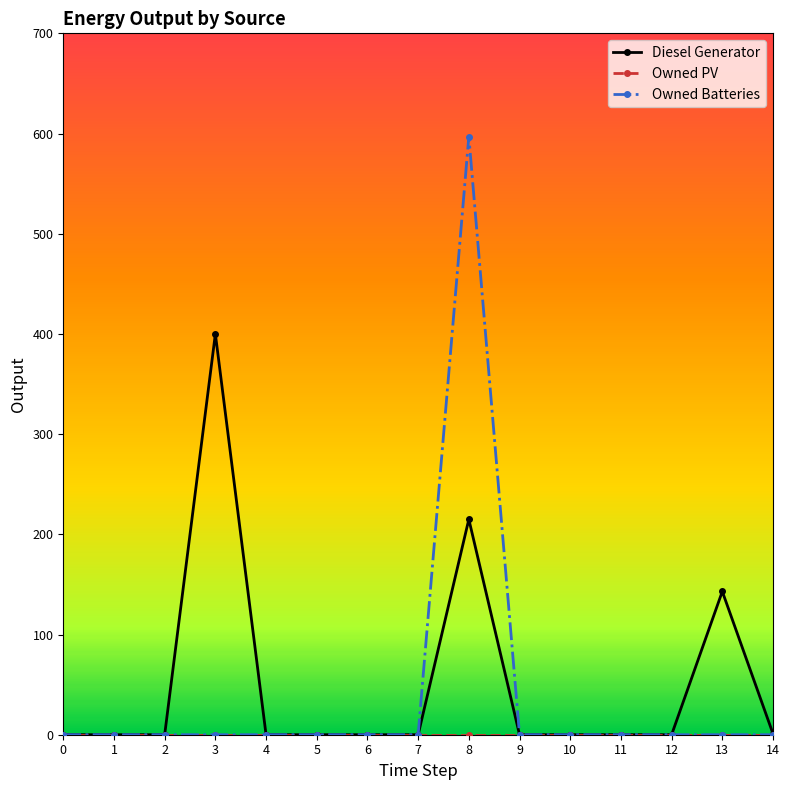

Is this an area chart (filled region under the line)?

No